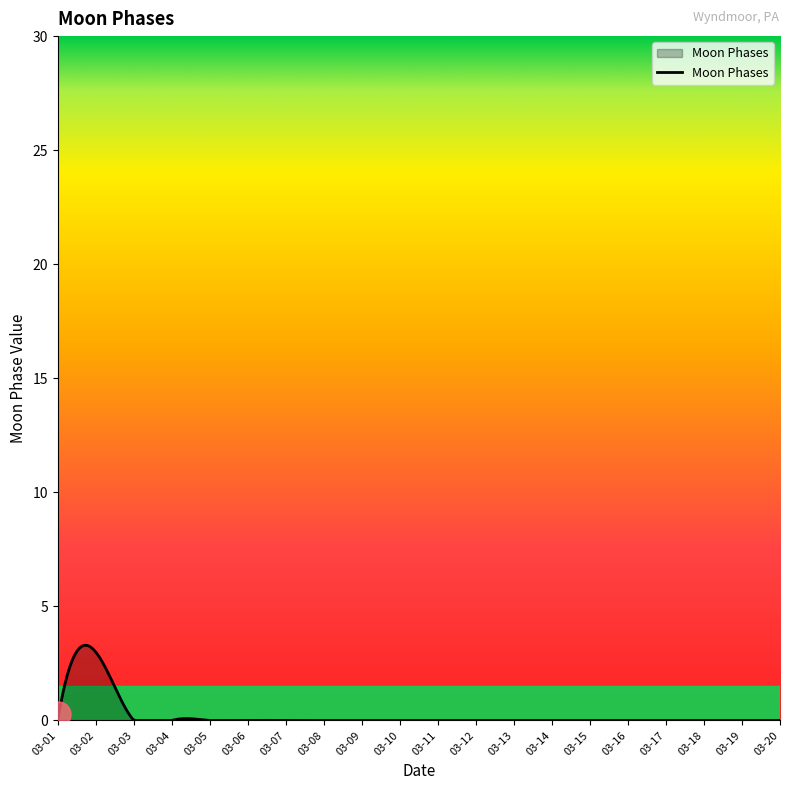

What is the maximum value shown in the chart?

3.3